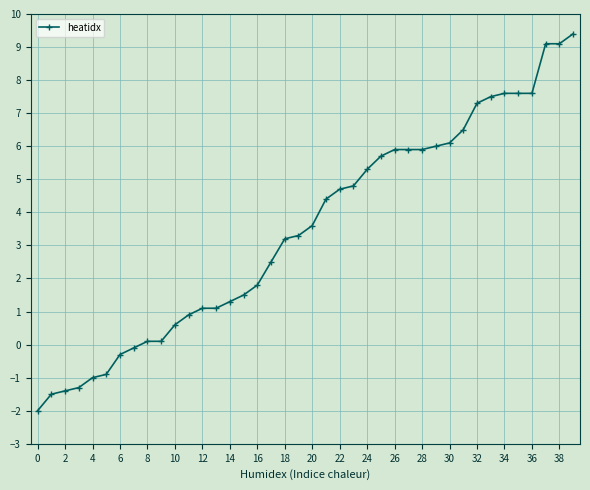

What is the difference between the maximum and minimum values?

11.4